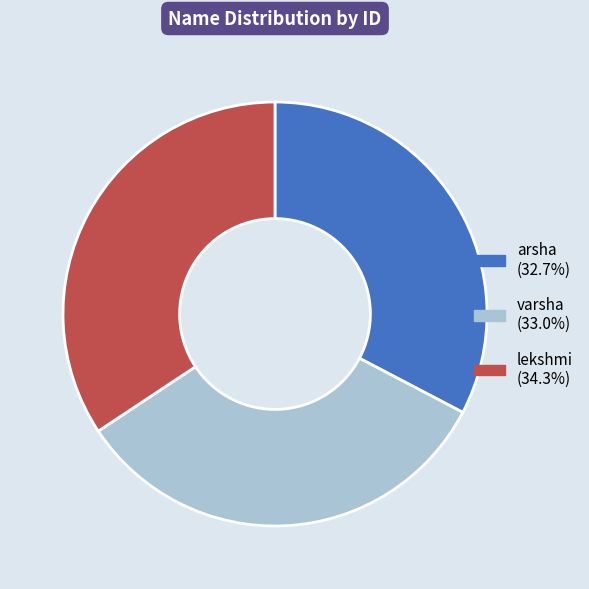

Do arsha and lekshmi together represent more than half of the pie?

Yes